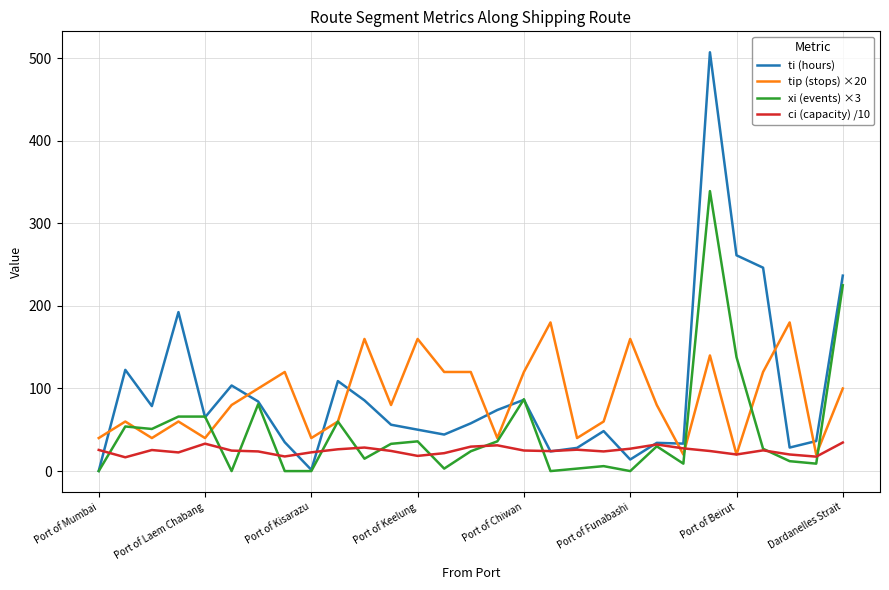

What is the difference between the second highest and minimum values in the ti (hours) series?

261.0